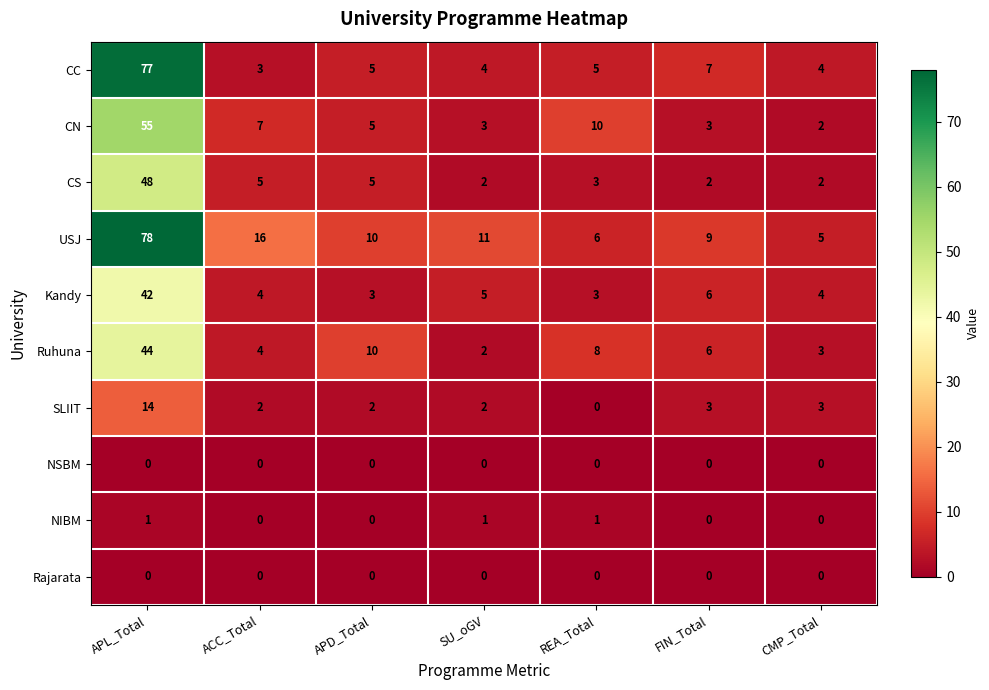

What is the average value of the CN series?

12